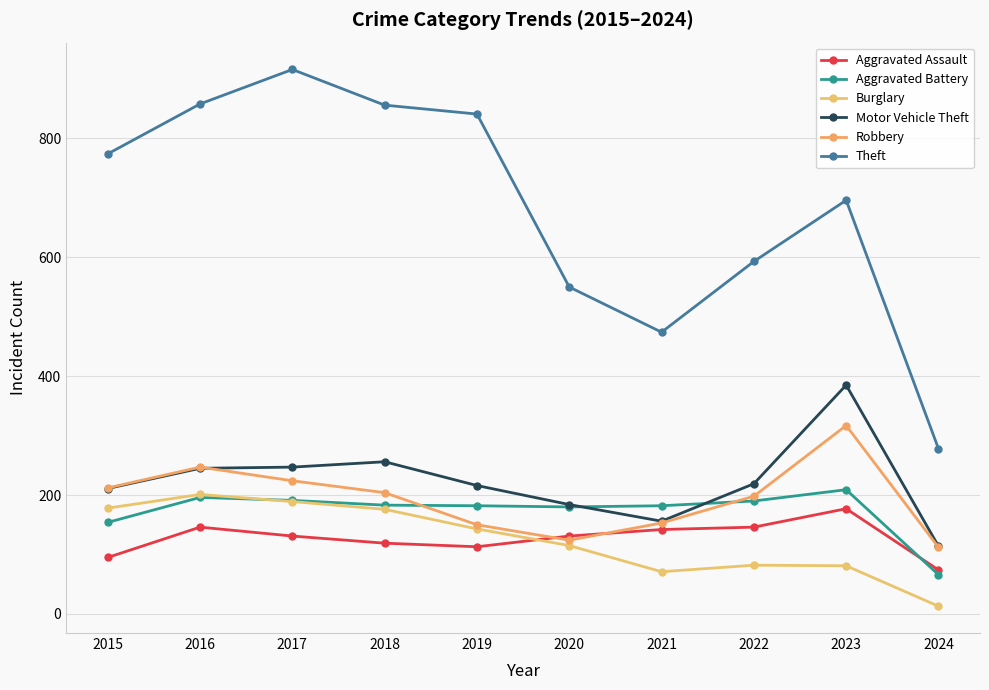

Which label corresponds to the smallest value in the chart?

2024